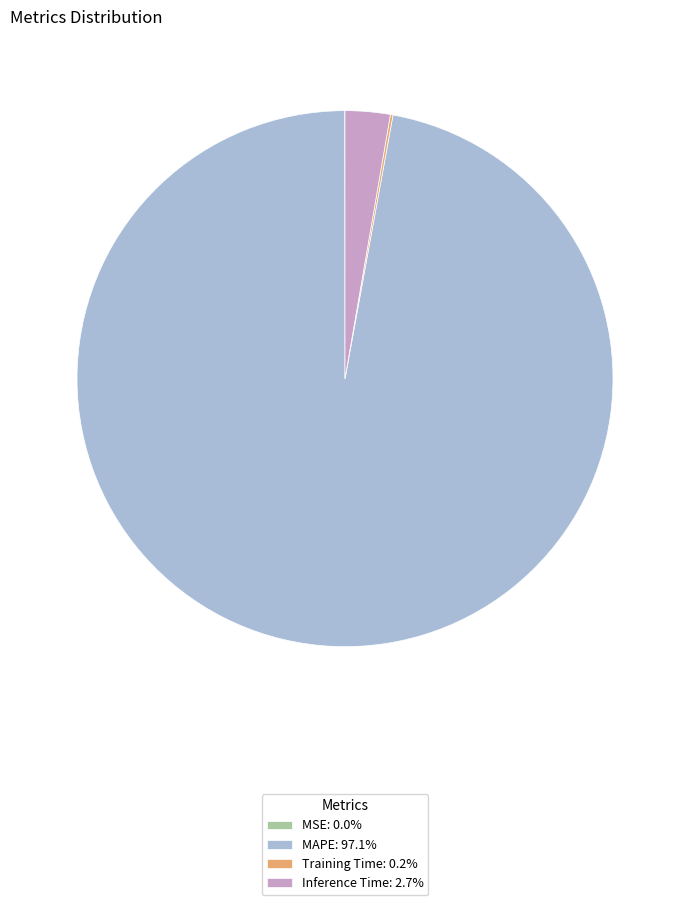

Does any single category account for the majority?

Yes